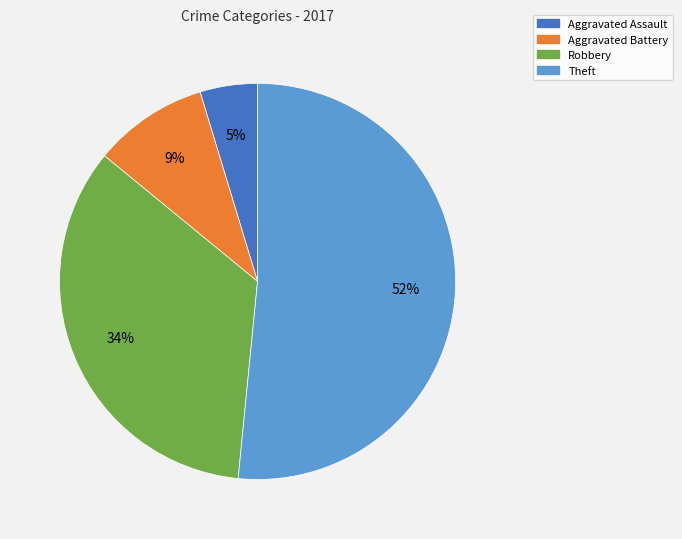

Does any single category account for the majority?

Yes